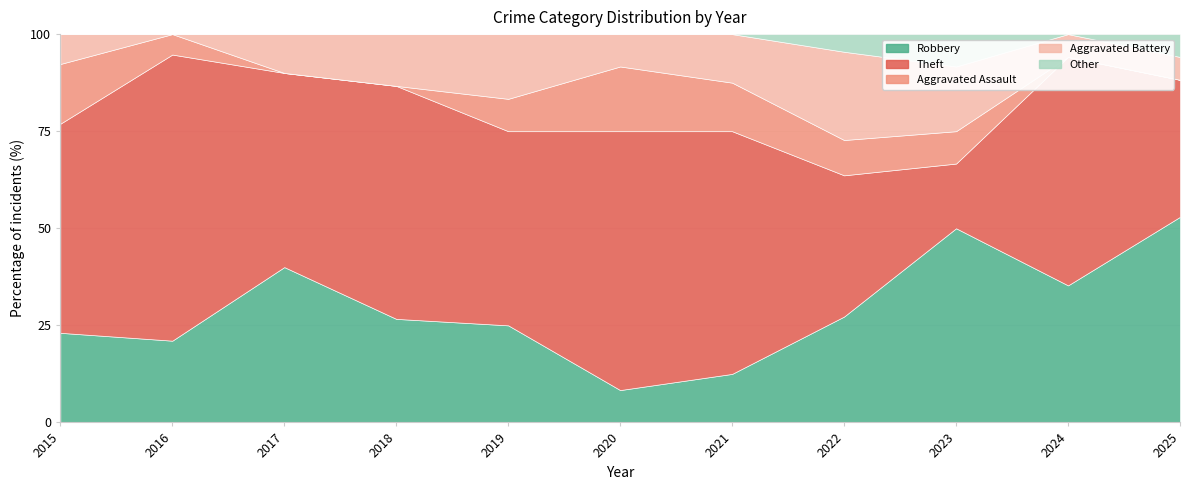

Where is the first local minimum for Other?

2024